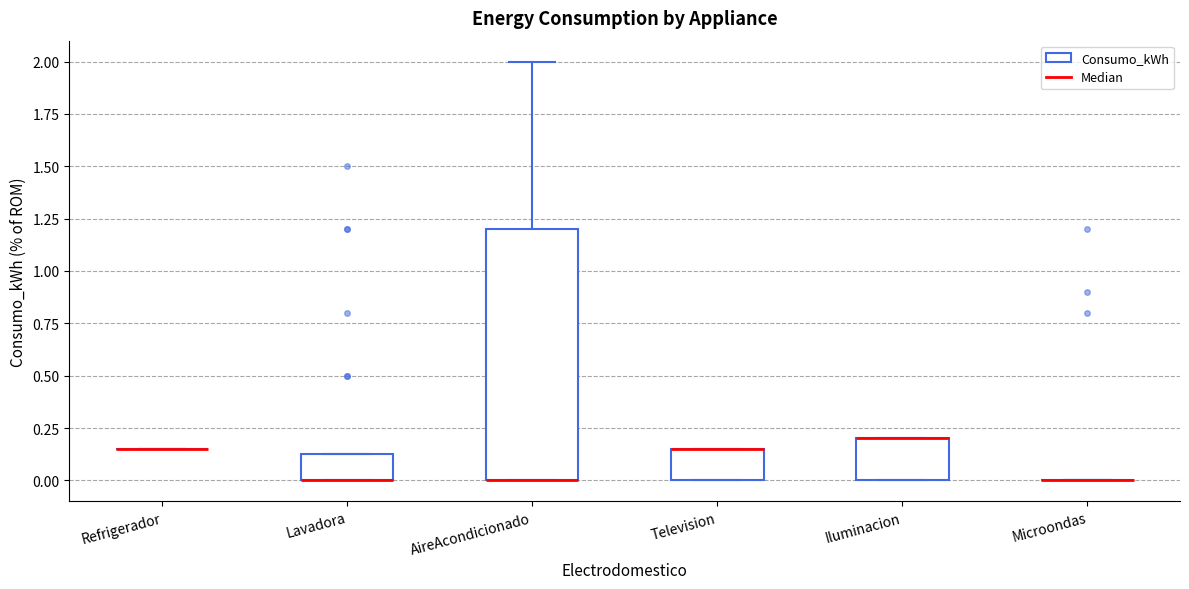

Where is the lower edge of the box for AireAcondicionado on the y-axis? The values are not printed on the chart, so give them approximately, as read against the axis.

0.00